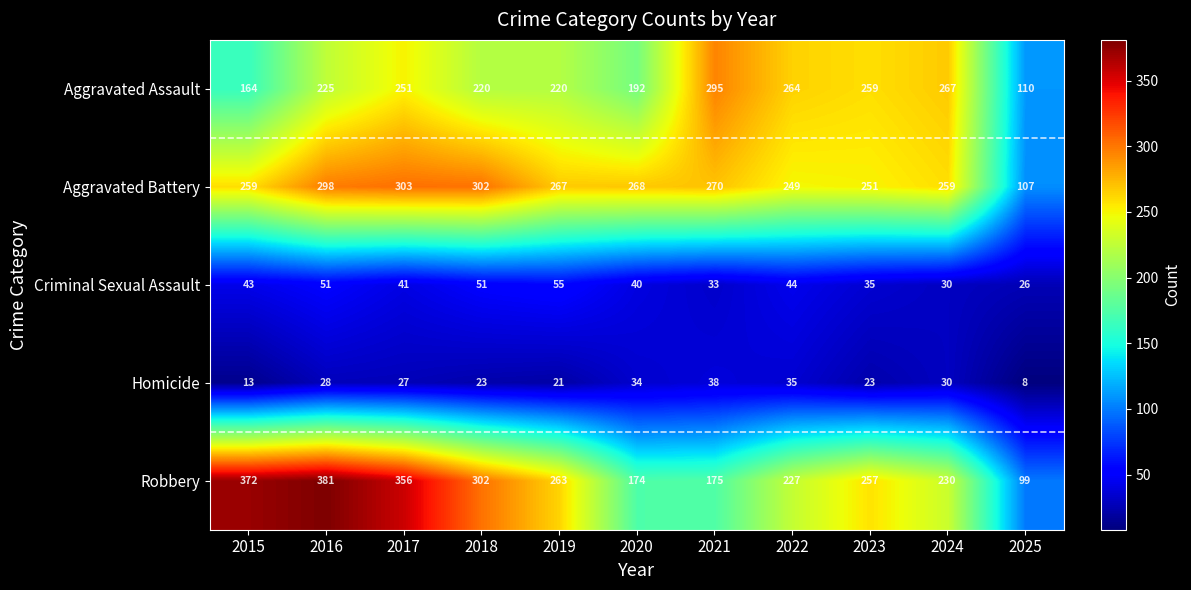

What is the difference between the Criminal Sexual Assault values at 2023 and 2020?

5